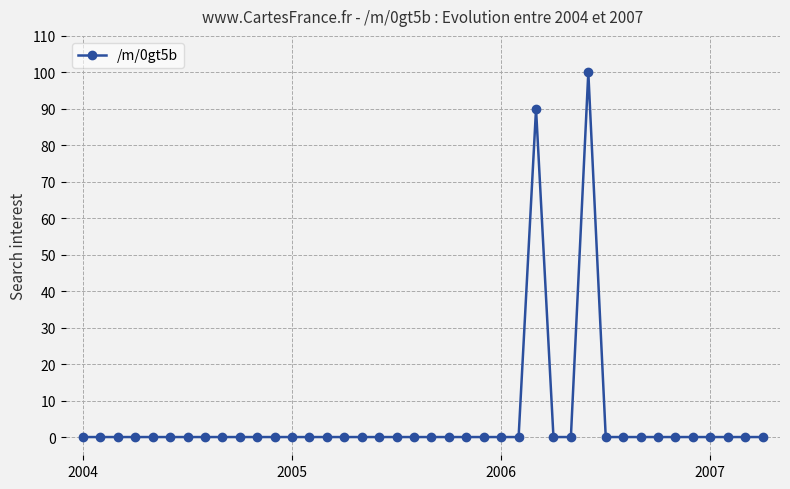

What is the maximum value shown in the chart?

100